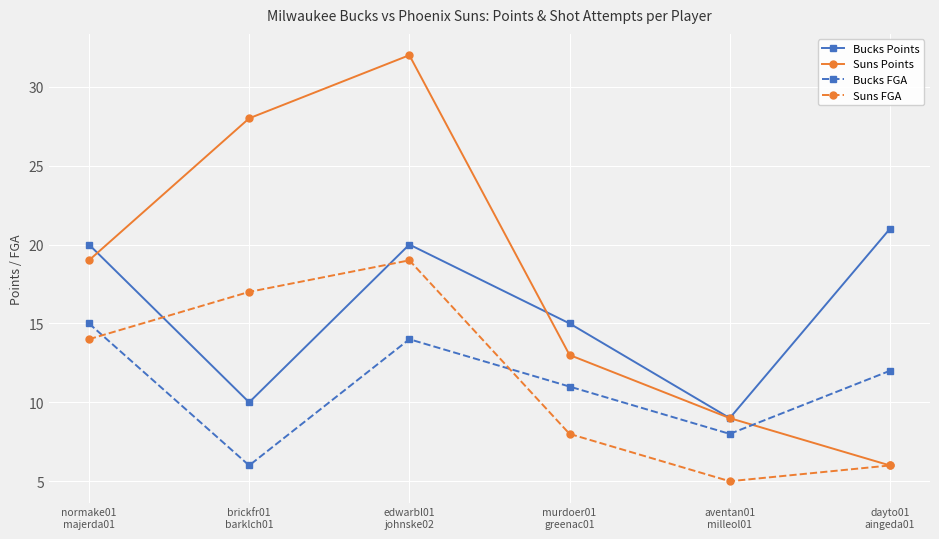

How many interior local peaks does the Suns Points series have?

1